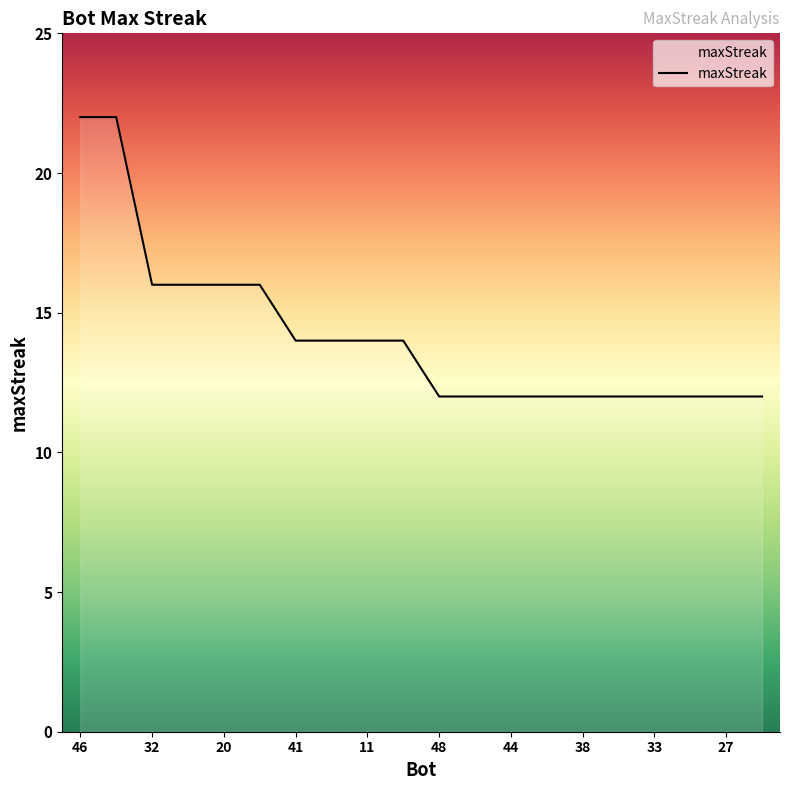

What is the minimum value shown in the chart?

12